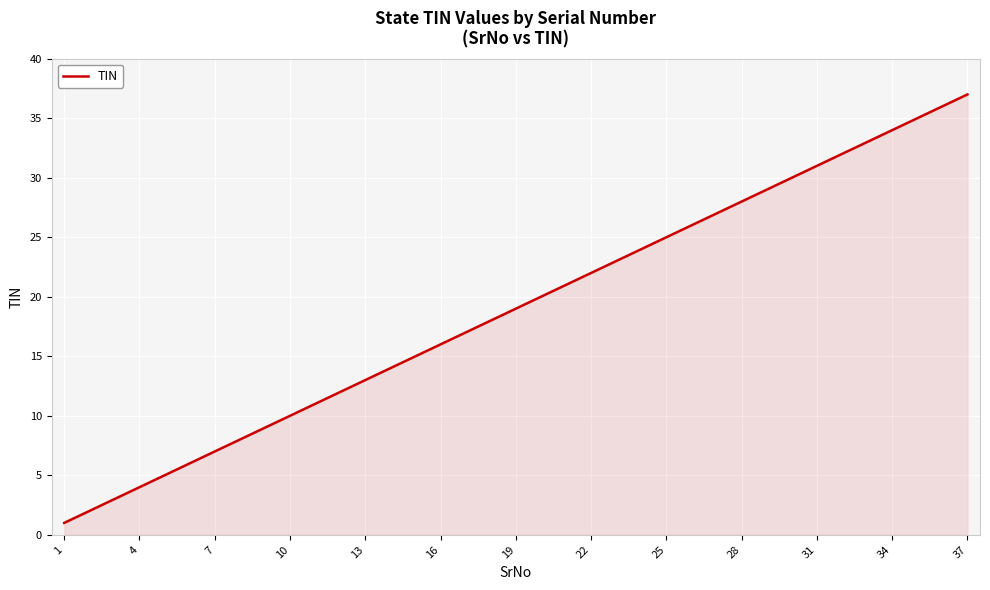

What is the greatest value displayed?

37